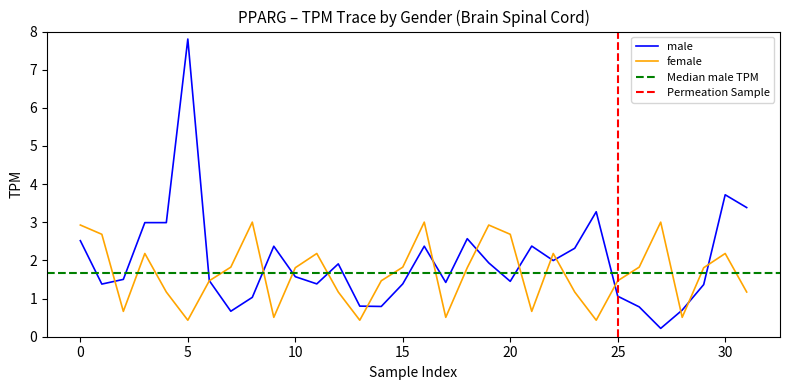

In male, how many points are lower than both neighbors (excluding endpoints)?

8